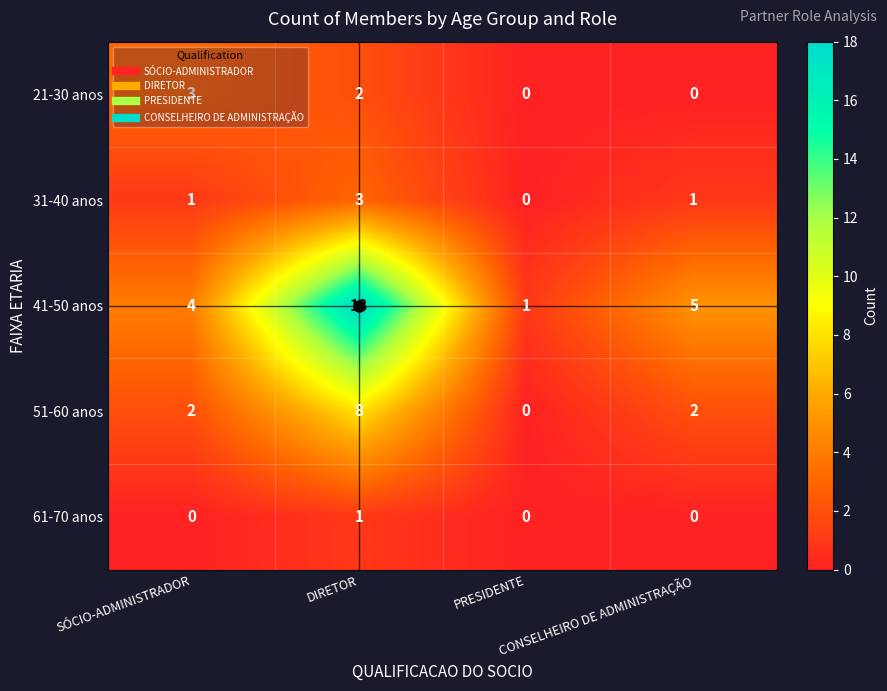

What is the greatest value displayed?

18